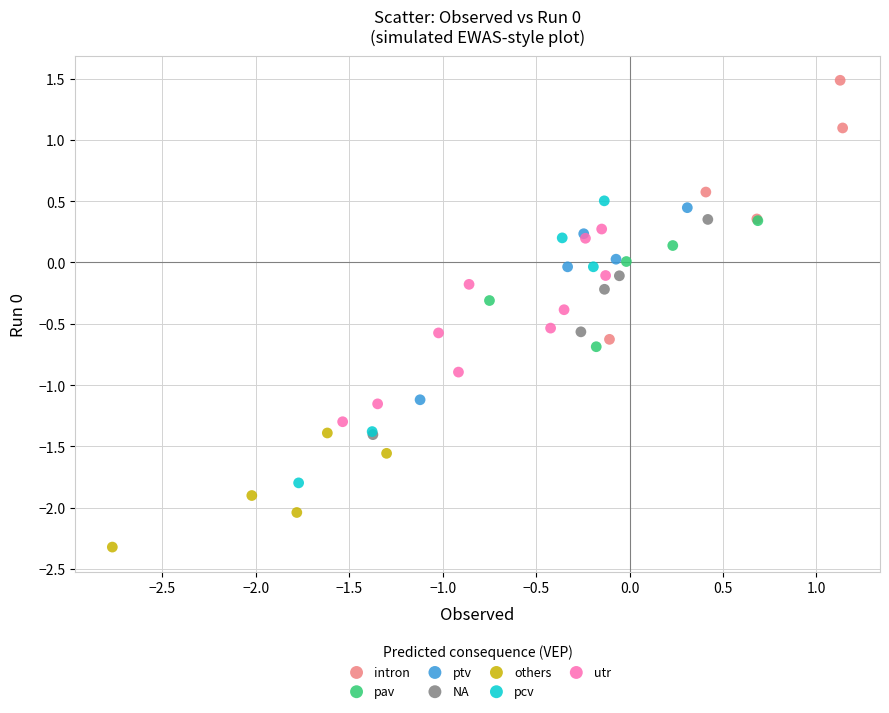

Which series contains the lowest Y value?

others